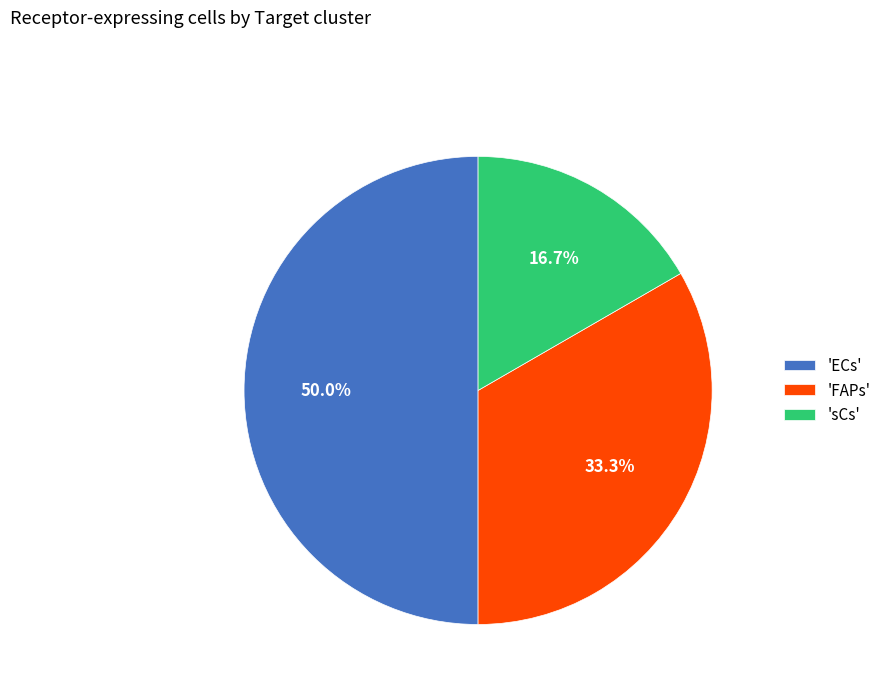

Between 'FAPs' and 'sCs', which is larger?

'FAPs'